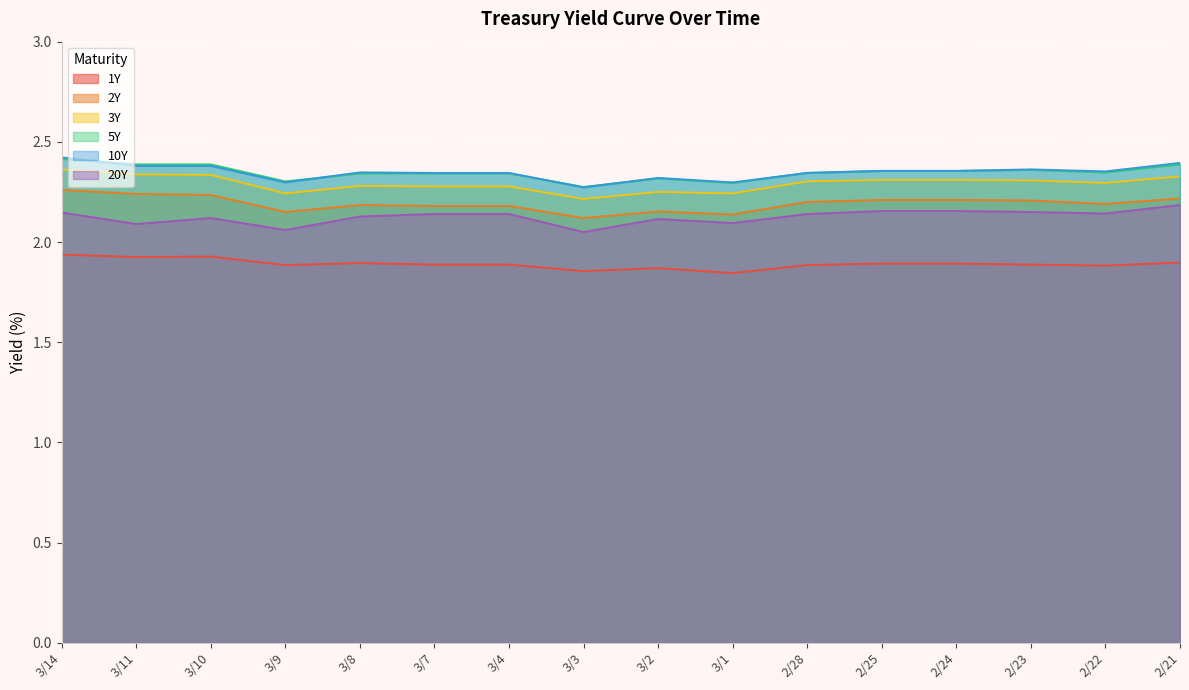

What position from the left is 3/3?

8